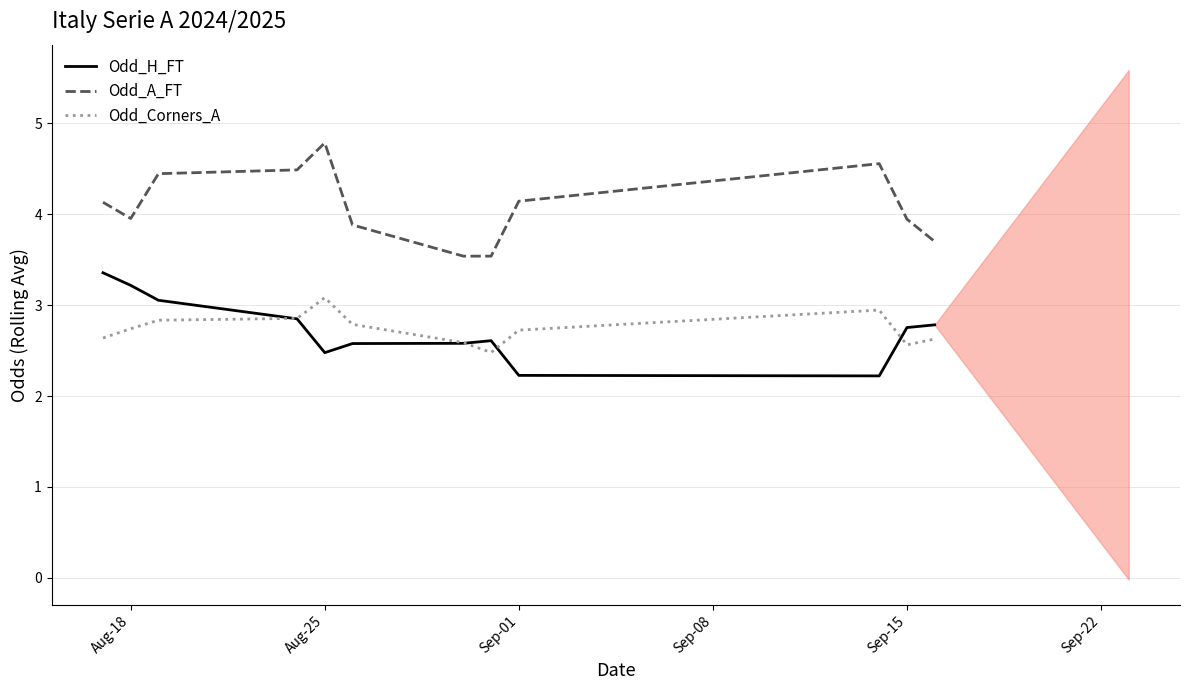

Rank the series by their maximum value, from lowest to highest.

Odd_Corners_A, Odd_H_FT, Odd_A_FT